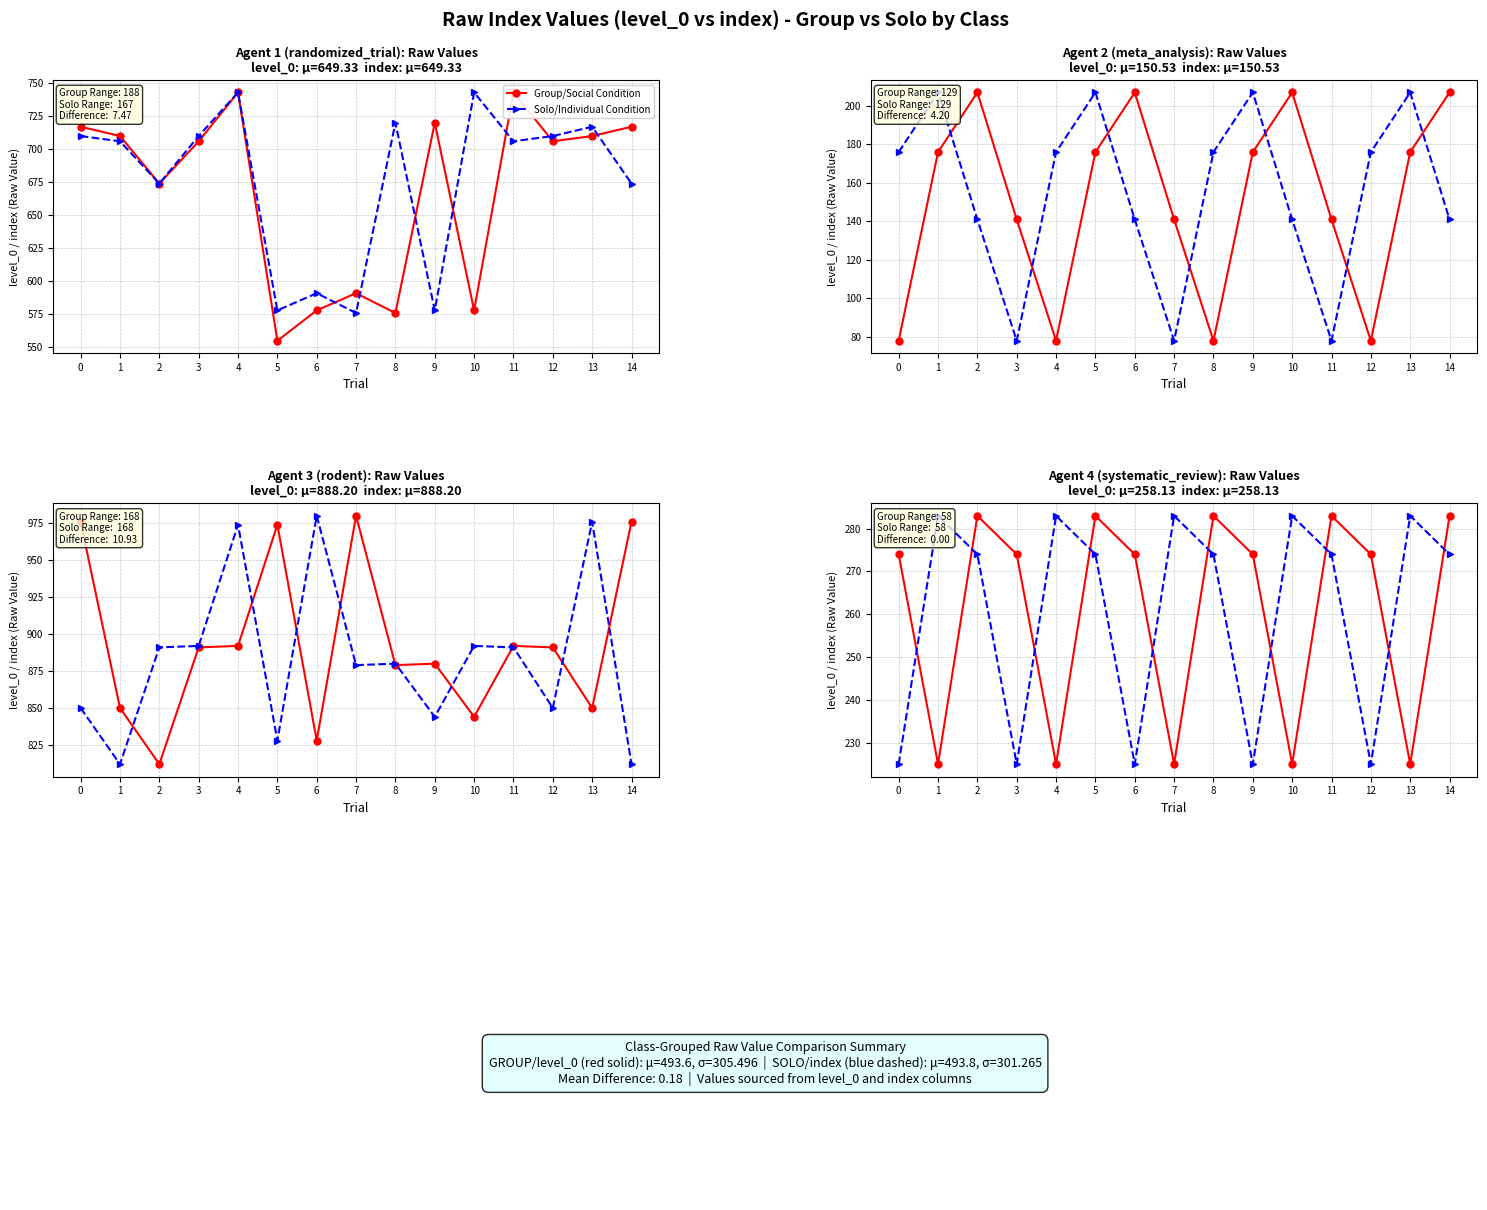

True or false: Group/Social Condition has a value of 225 at 7.

True